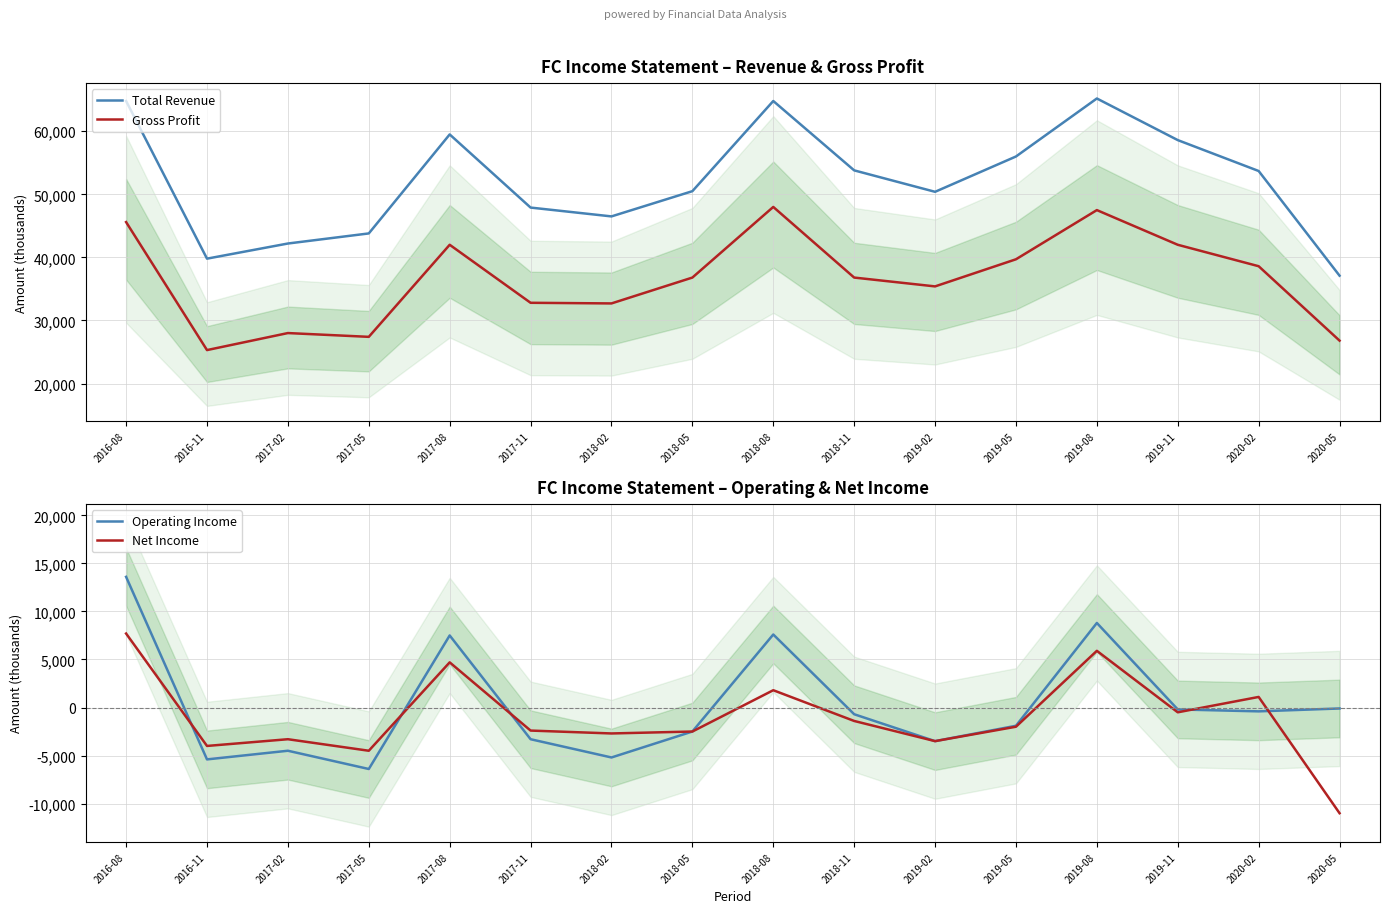

What is the sum of the Net Income values at 2020-05 and 2017-08?

-6300